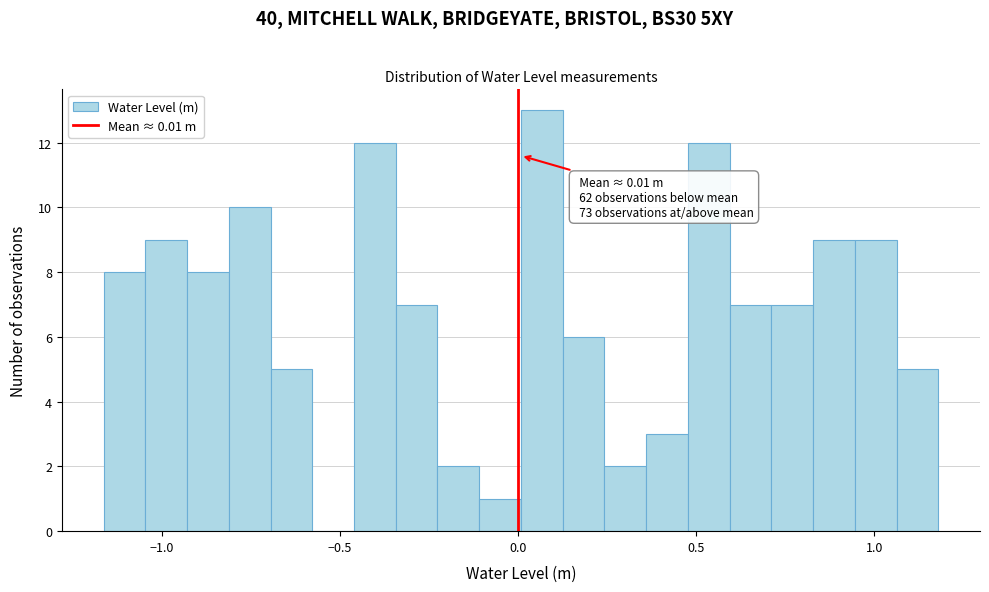

Read against the x-axis, roughly where is the centre of the tallest bar?

0.05